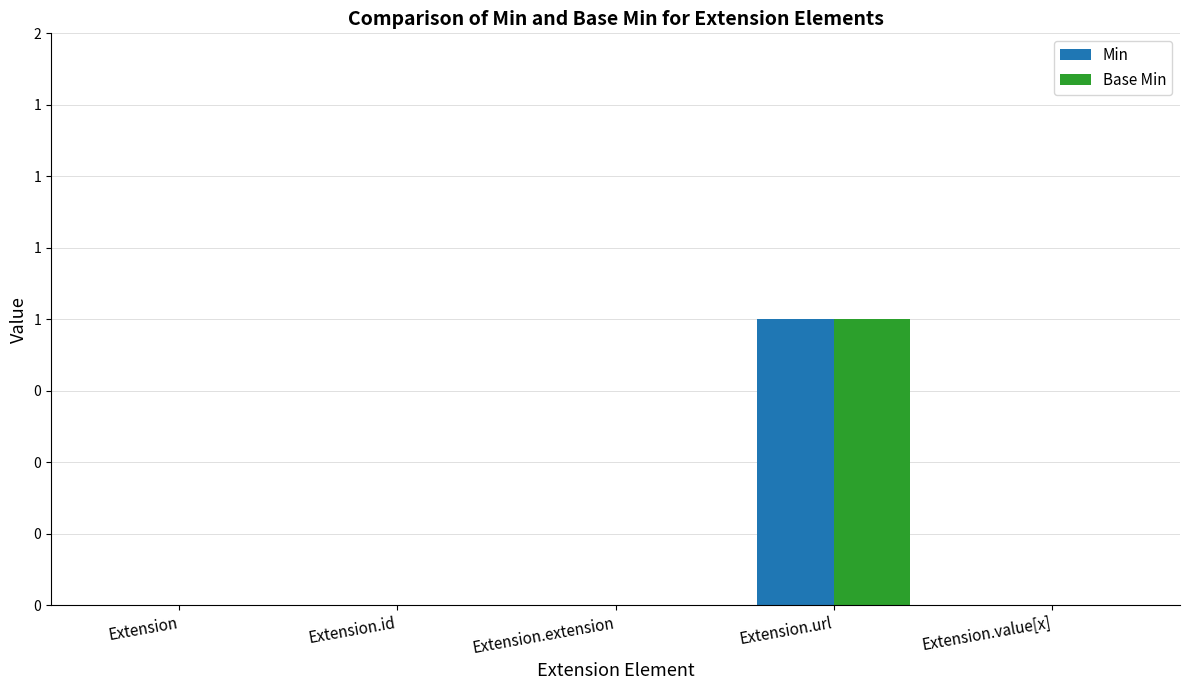

Rank the series at Extension.value[x] from highest to lowest value.

Min, Base Min